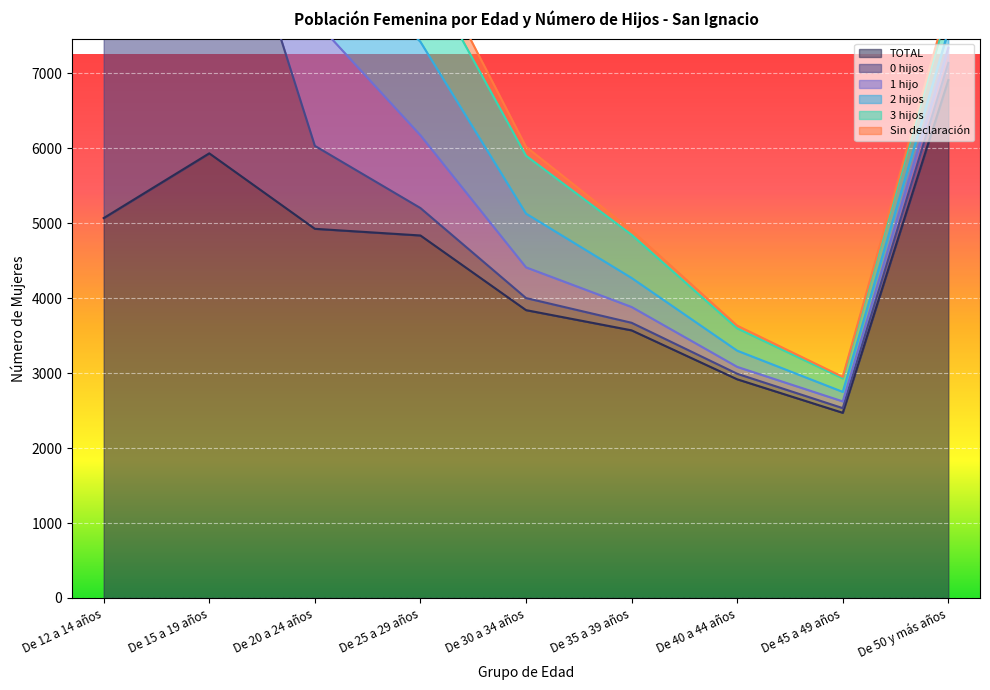

What are all the series names shown in the legend?

TOTAL, 0 hijos, 1 hijo, 2 hijos, 3 hijos, Sin declaración